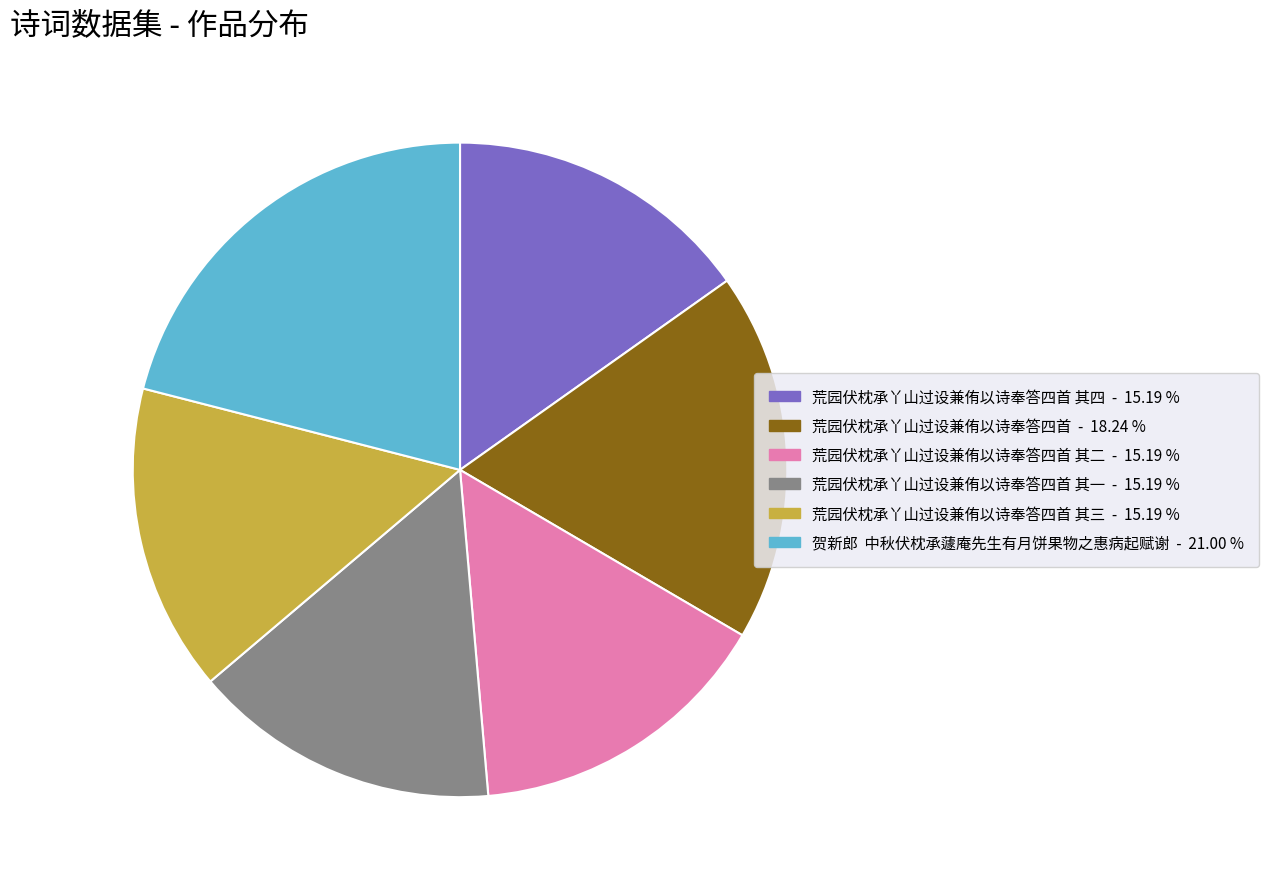

Is there any slice that represents more than half of the pie?

No